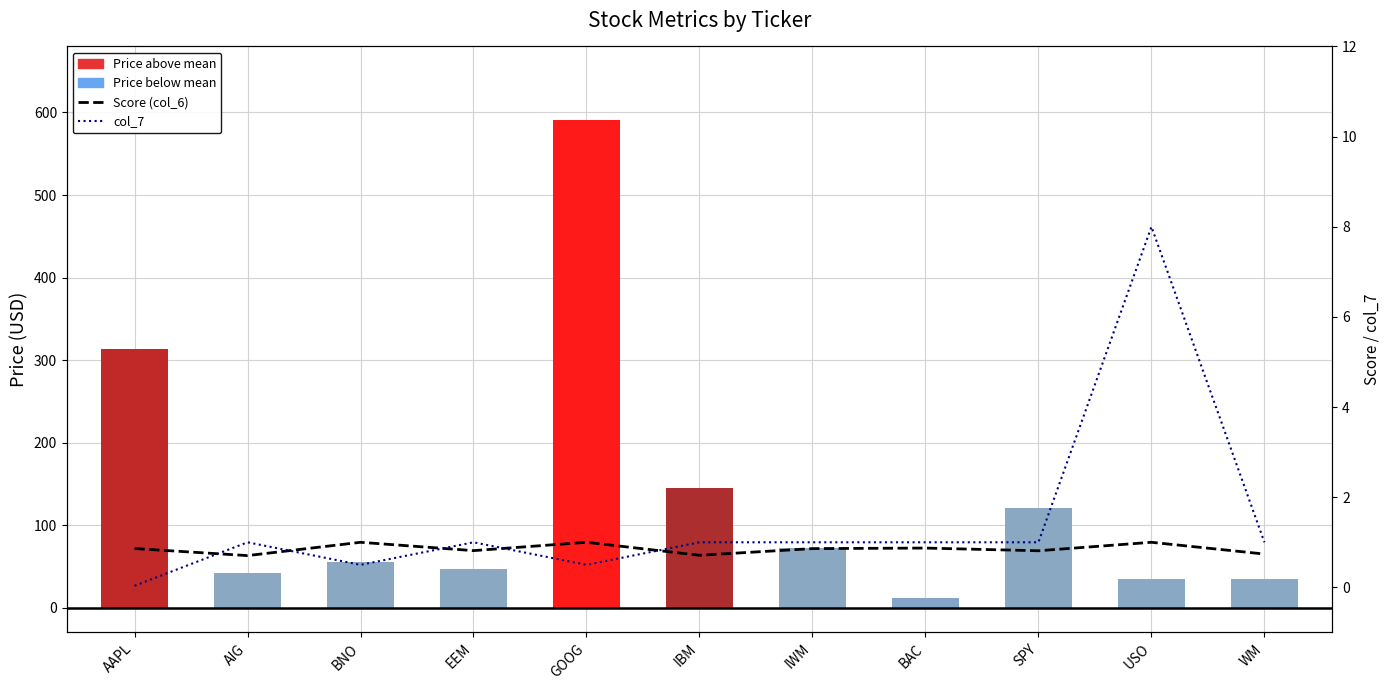

Reading left to right, extract all data points from this chart.

Score (col_6): AAPL=0.9	AIG=0.7	BNO=1.0	EEM=0.8	GOOG=1.0	IBM=0.7	IWM=0.9	BAC=0.9	SPY=0.8	USO=1.0	WM=0.7
col_7: AAPL=0.0	AIG=1.0	BNO=0.5	EEM=1.0	GOOG=0.5	IBM=1.0	IWM=1.0	BAC=1.0	SPY=1.0	USO=8.0	WM=1.0